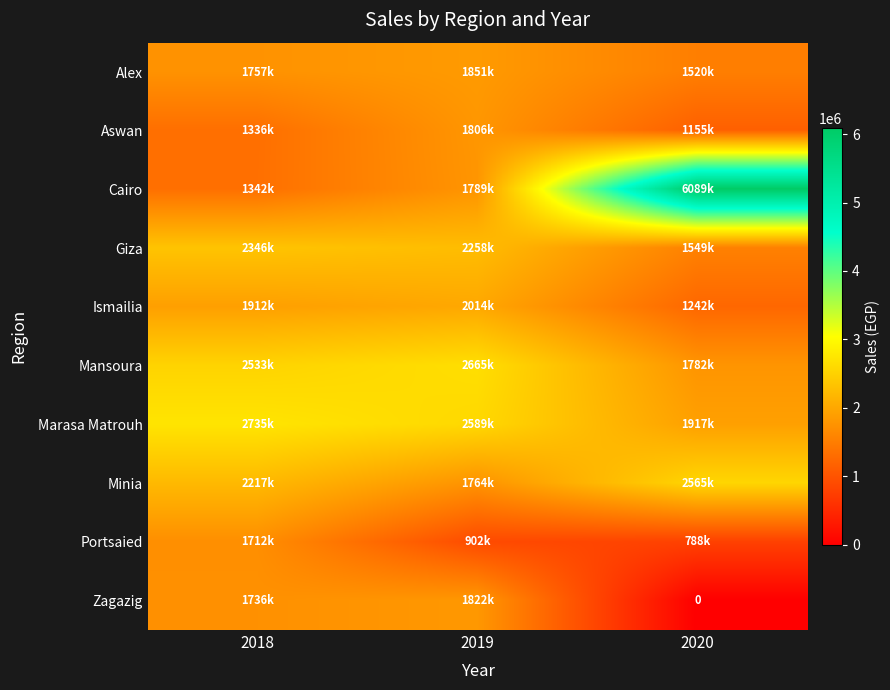

Read the Mansoura value at 2020, to the nearest 10.

1782810